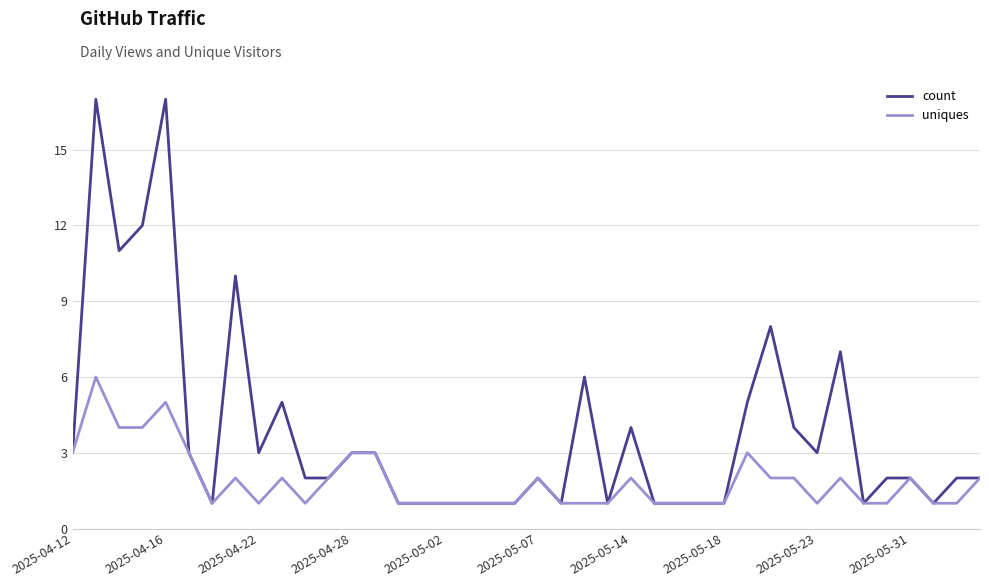

At how many categories does at least one series exceed 15?

2